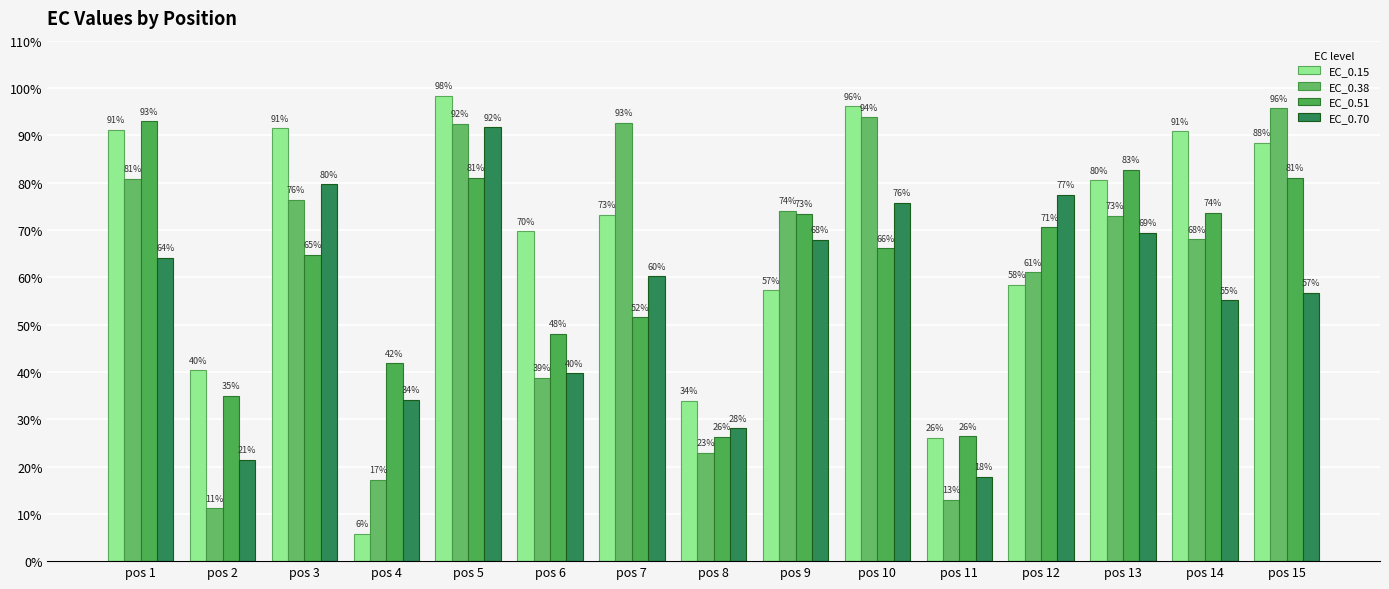

How many values in the EC_0.15 series exceed 73?

8